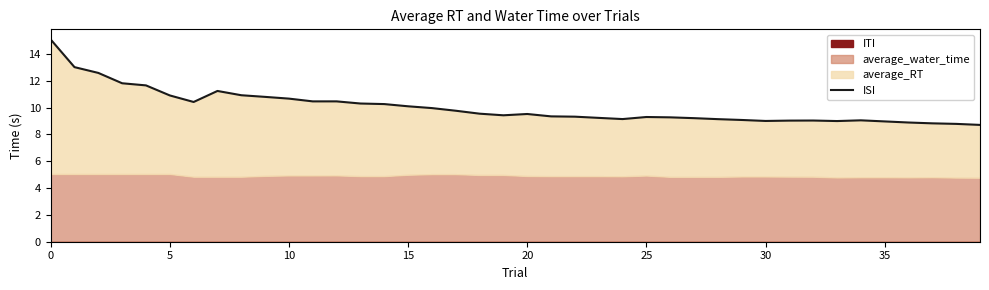

What is the sum of all values?

401.0